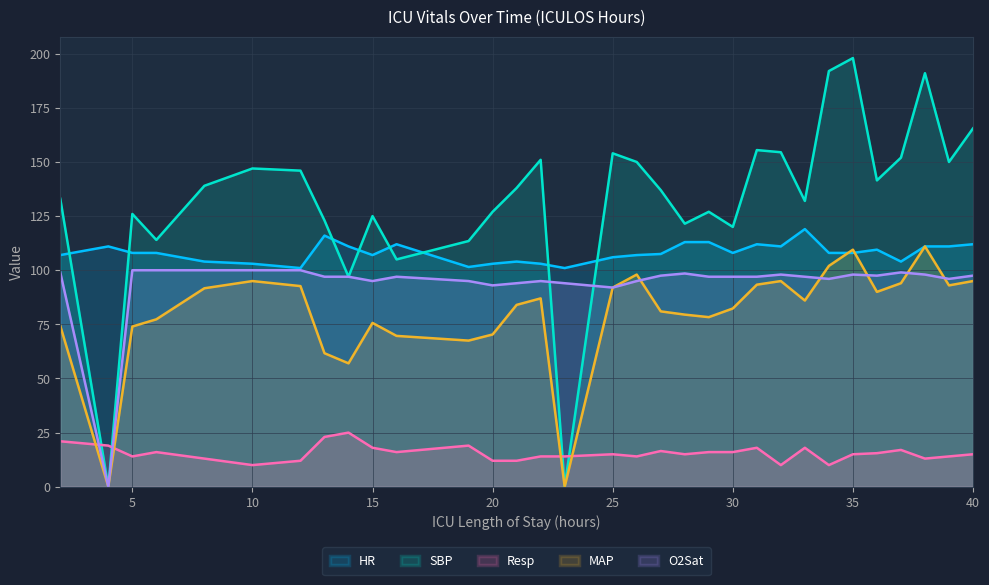

Reading left to right, transcribe all the data shown in this chart.

HR: 107.0	111.0	108.0	108.0	104.0	103.0	101.0	116.0	111.0	107.0	112.0	101.5	103.0	104.0	103.0	101.0	106.0	107.0	107.5	113.0	113.0	108.0	112.0	111.0	119.0	108.0	108.0	109.5	104.0	111.0	111.0	112.0
SBP: 133.0	0.0	126.0	114.0	139.0	147.0	146.0	123.0	97.0	125.0	105.0	113.5	127.0	138.0	151.0	0.0	154.0	150.0	137.0	121.5	127.0	120.0	155.5	154.5	132.0	192.0	198.0	141.5	152.0	191.0	150.0	165.5
Resp: 21.0	19.0	14.0	16.0	13.0	10.0	12.0	23.0	25.0	18.0	16.0	19.0	12.0	12.0	14.0	14.0	15.0	14.0	16.5	15.0	16.0	16.0	18.0	10.0	18.0	10.0	15.0	15.5	17.0	13.0	14.0	15.0
MAP: 74.3	0.0	74.0	77.3	91.7	95.0	92.7	61.7	57.0	75.7	69.7	67.5	70.3	84.0	87.0	0.0	92.0	98.0	81.0	79.5	78.3	82.3	93.3	95.0	86.0	102.0	109.5	90.0	94.0	111.0	93.0	95.0
O2Sat: 99.0	0.0	100.0	100.0	100.0	100.0	100.0	97.0	97.0	95.0	97.0	95.0	93.0	94.0	95.0	94.0	92.0	95.0	97.5	98.5	97.0	97.0	97.0	98.0	97.0	96.0	98.0	97.5	99.0	98.0	96.0	97.5